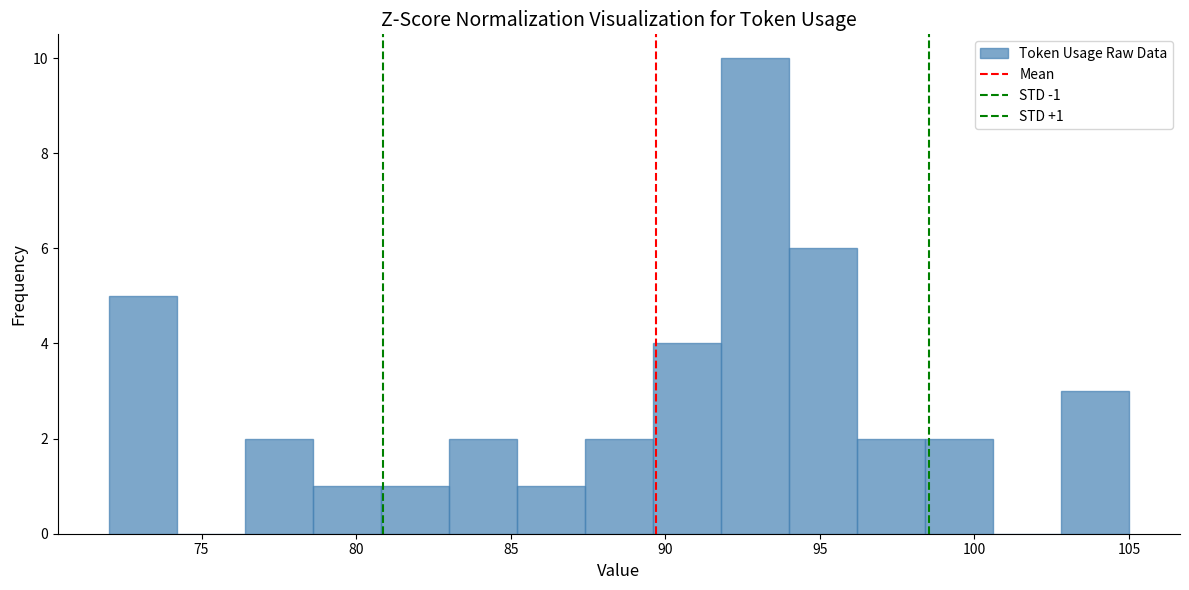

Over which range of the x-axis is the bar tallest?

91.8 to 94.0